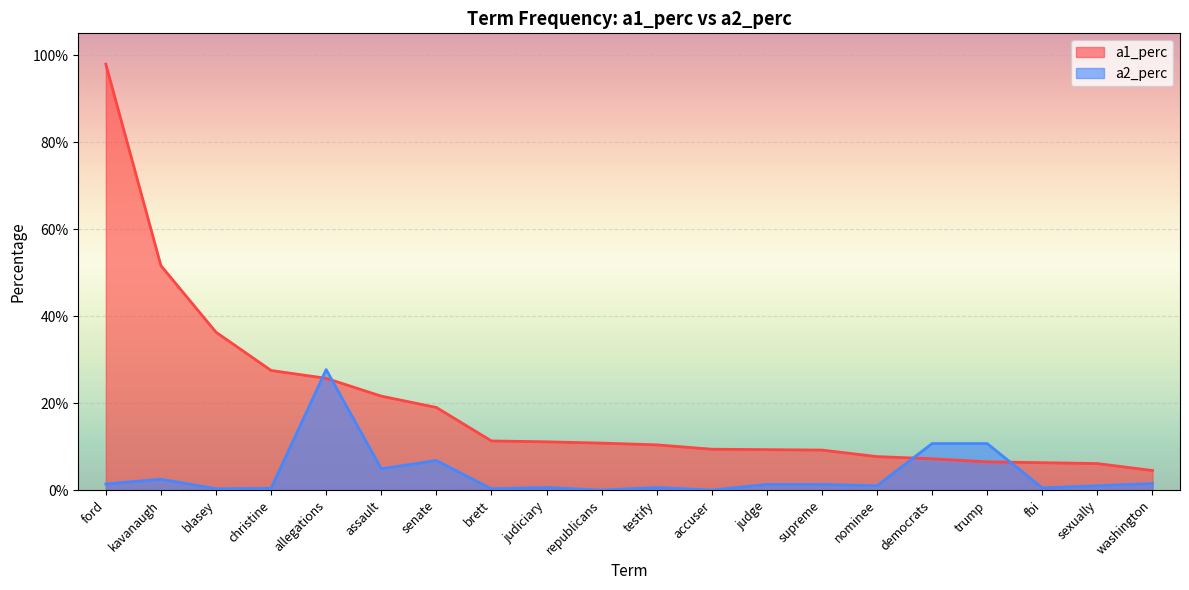

Which series has the largest range (max minus min)?

a1_perc